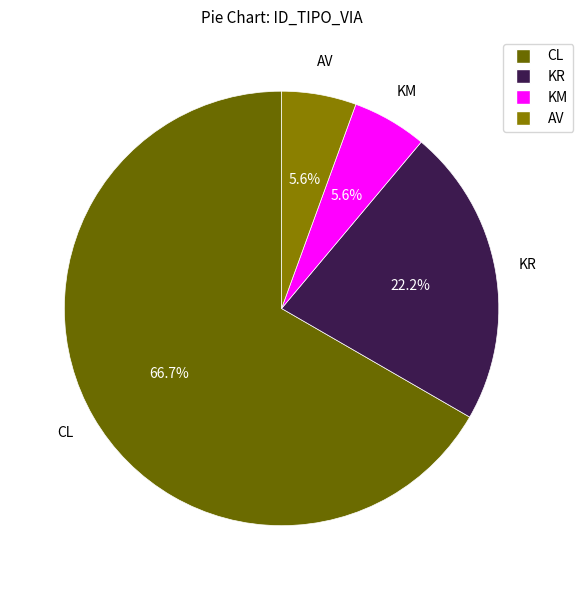

True or false: CL accounts for 67% of the total.

True